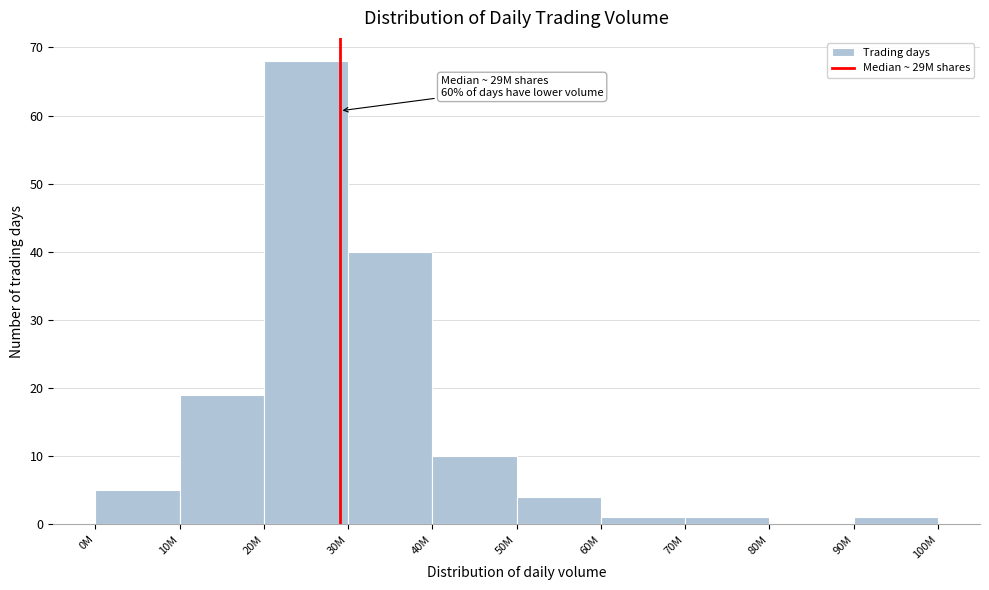

Reading left to right, transcribe all the data shown in this chart.

0M=5	10M=19	20M=68	30M=40	40M=10	50M=4	60M=1	70M=1	80M=0	90M=1